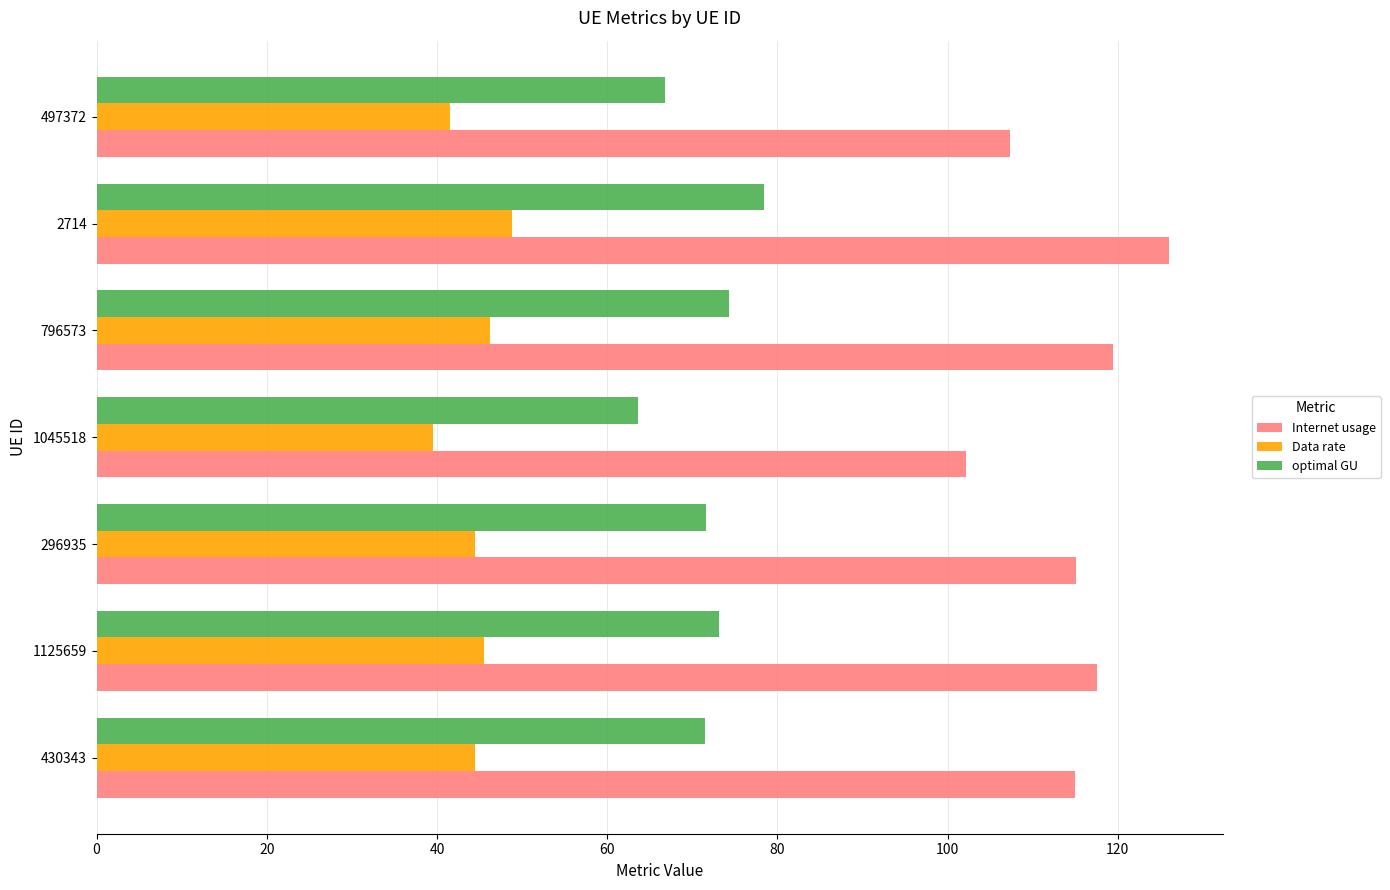

Rank the series by their maximum value, from lowest to highest.

Data rate, optimal GU, Internet usage